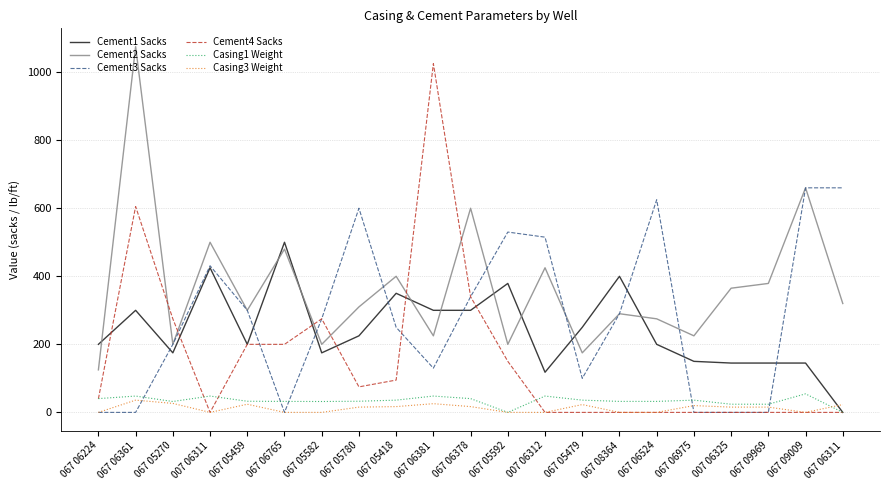

True or false: Casing1 Weight and Casing3 Weight cross at least once.

True